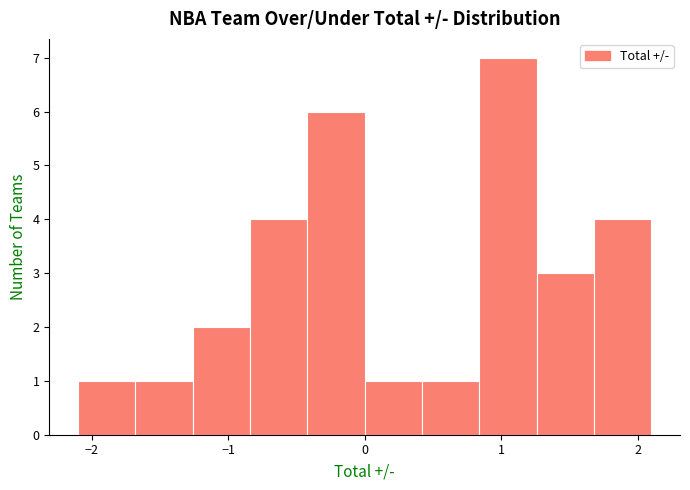

Reading left to right, list every bar in this chart as the range it spans on the x-axis followed by its height. Neither the bar edges nor the heights are printed on the chart, so give them approximately, as read against the axes.

-2.10 to -1.68: 1
-1.68 to -1.26: 1
-1.26 to -0.84: 2
-0.84 to -0.42: 4
-0.42 to 0.00: 6
0.00 to 0.42: 1
0.42 to 0.84: 1
0.84 to 1.26: 7
1.26 to 1.68: 3
1.68 to 2.10: 4